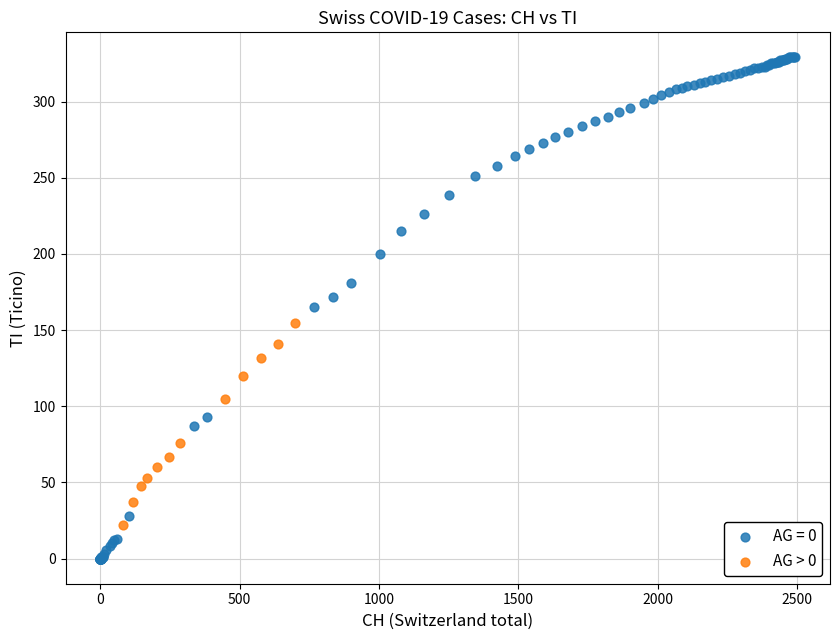

Which series contains the highest Y value?

AG = 0